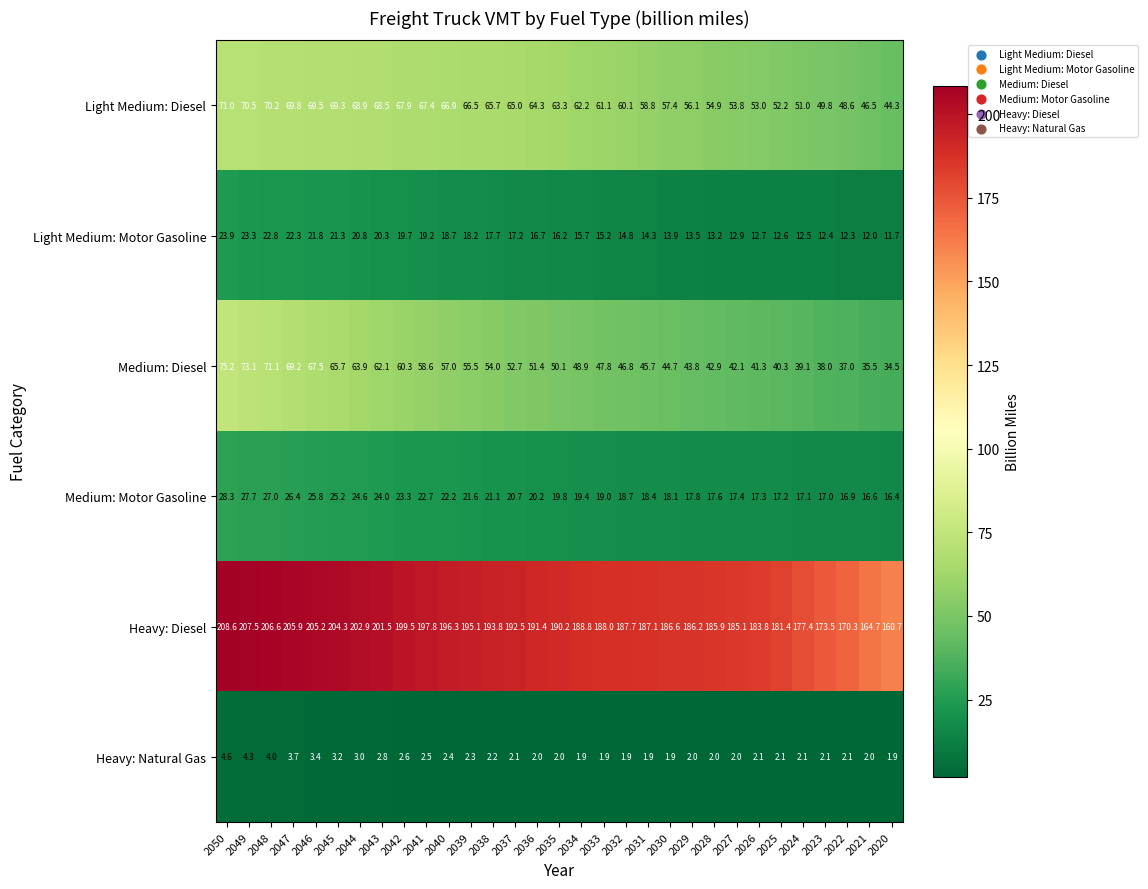

At 2046, list the series in order from largest to smallest.

Heavy: Diesel, Light Medium: Diesel, Medium: Diesel, Medium: Motor Gasoline, Light Medium: Motor Gasoline, Heavy: Natural Gas